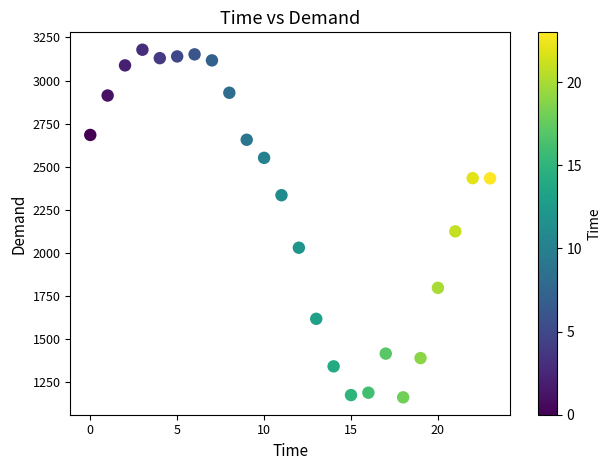

What Y value in the scatter plot is closest to 2169?

2124